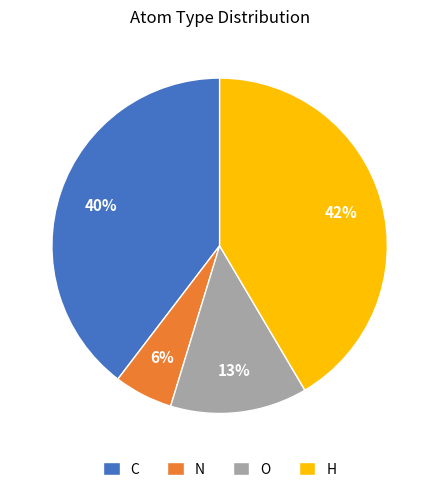

How many segments does this pie chart have?

4